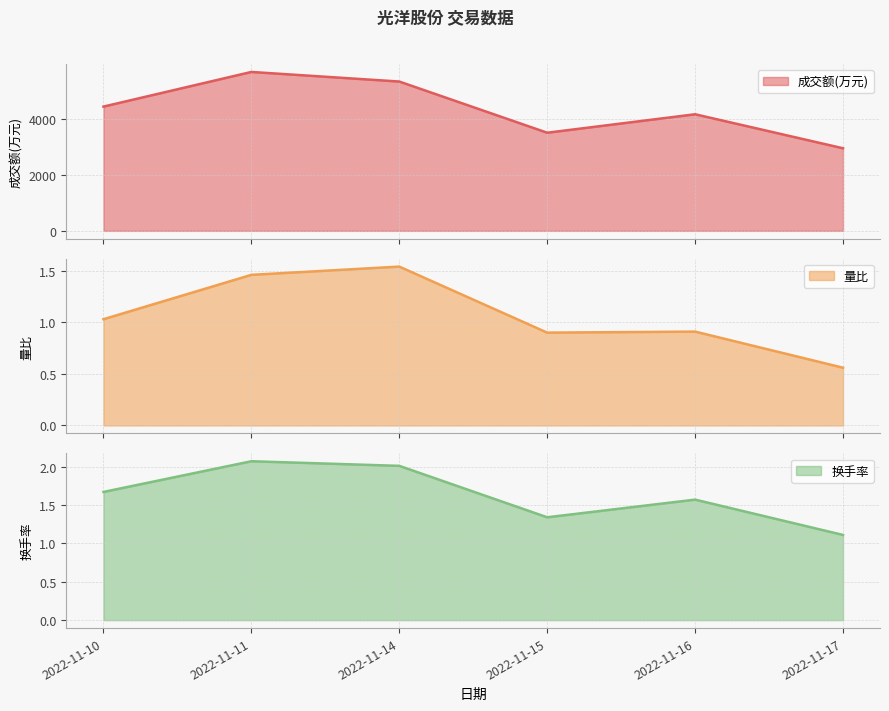

What is the value of the 换手率 point at the 2nd from the left?

2.1